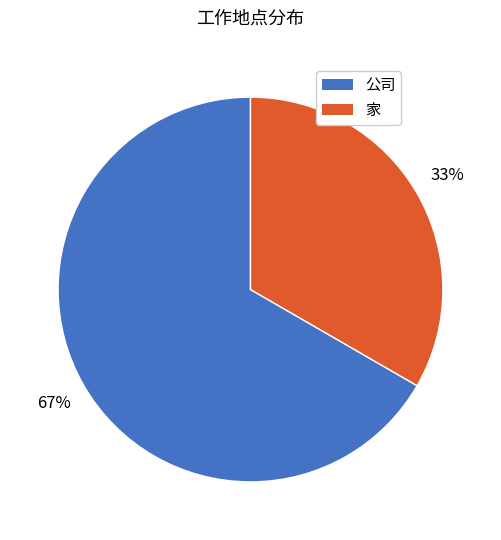

To the nearest percent, what percentage of the pie is 公司?

67%